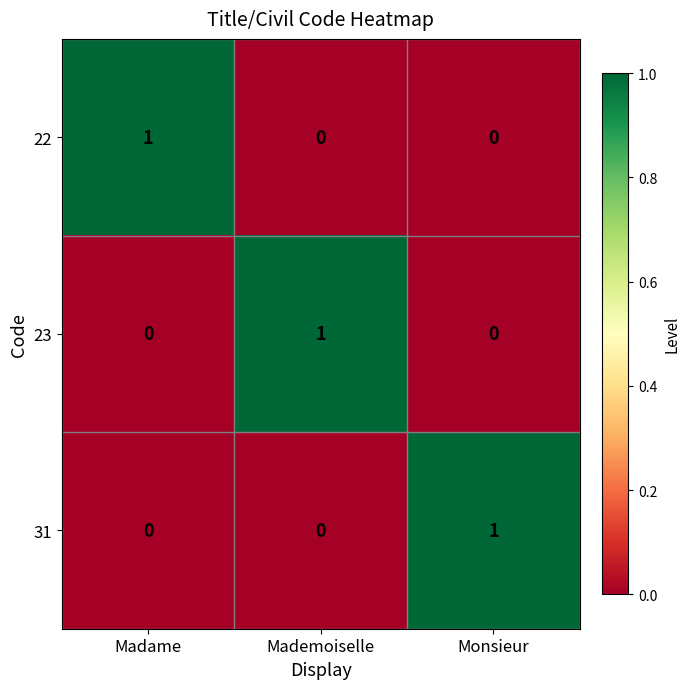

At how many categories does at least one series exceed 0?

3